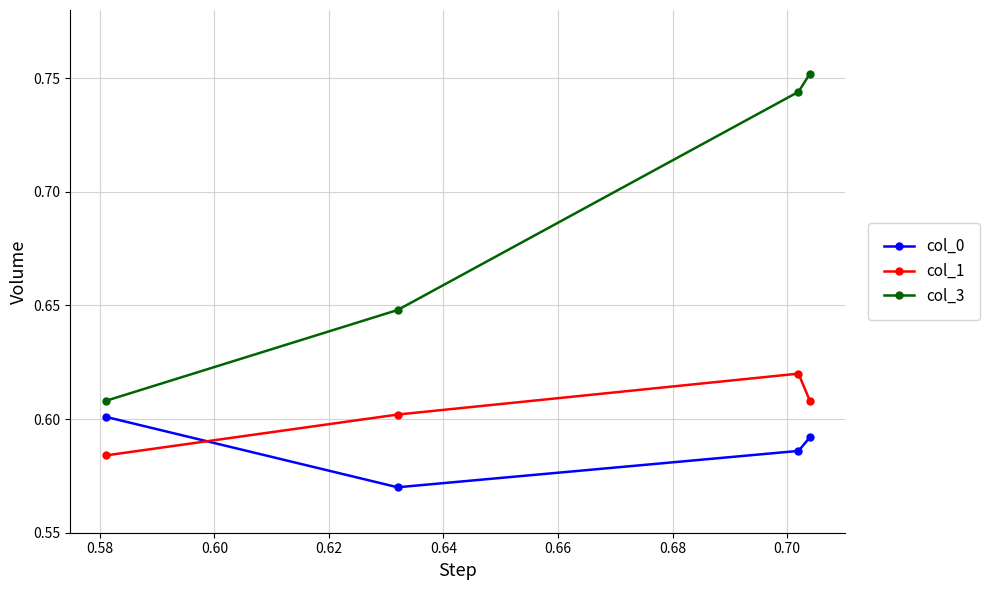

Count the col_3 values in the range 0 to 1.

4